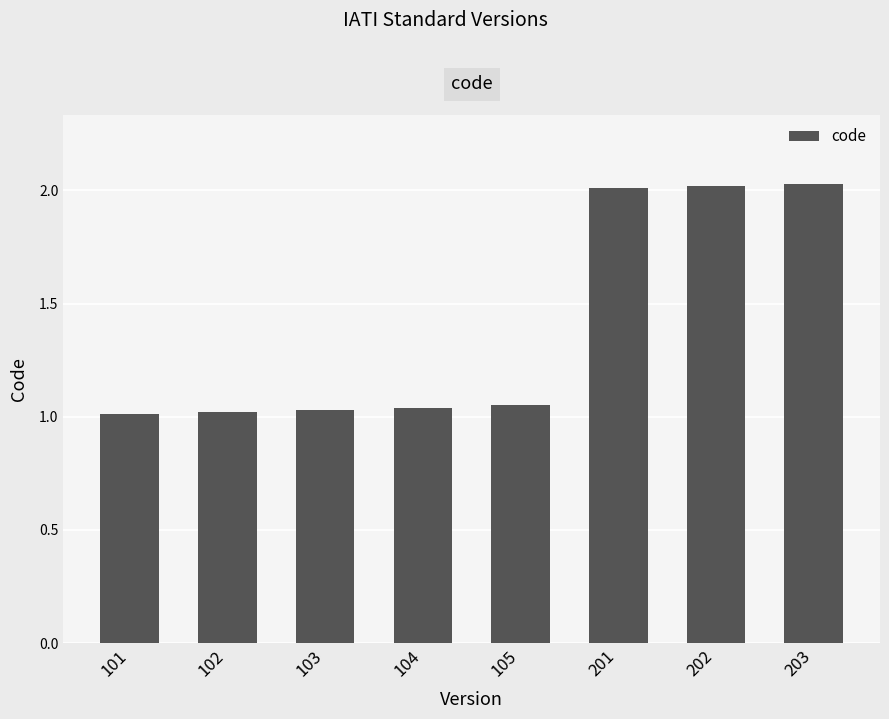

Between 203 and 104, which is larger?

203